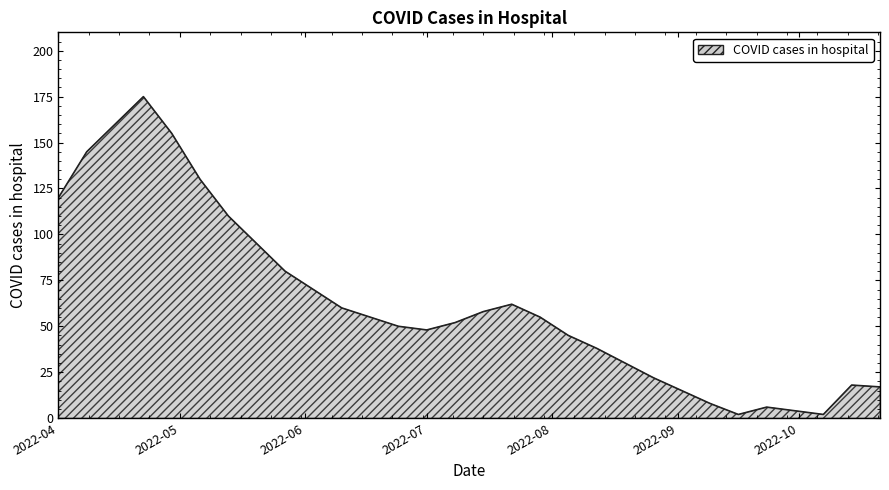

What is the difference between the maximum and minimum values?

173